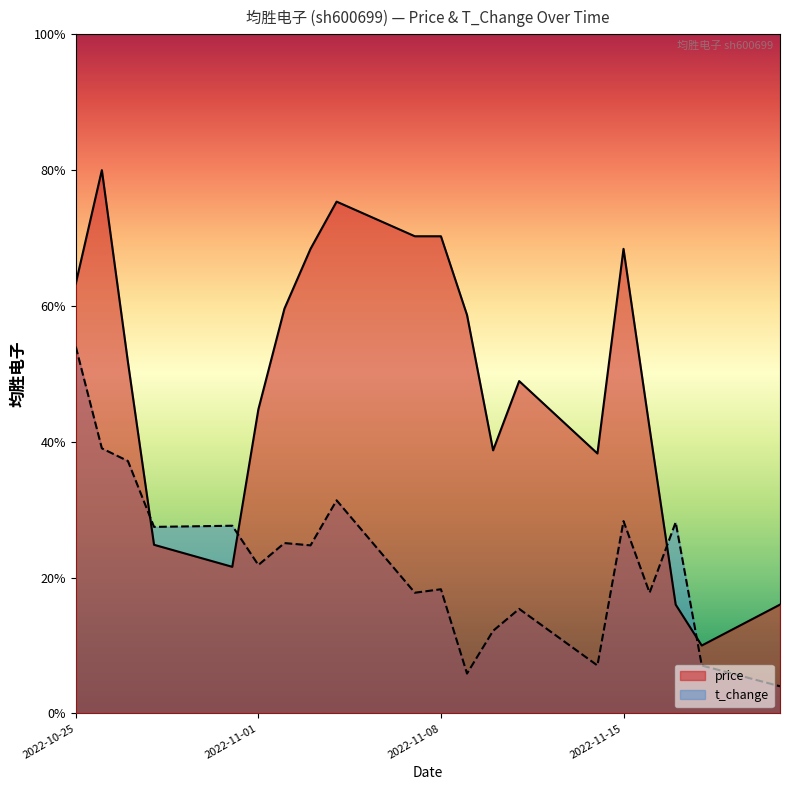

What position from the right is 2022-11-11?

7